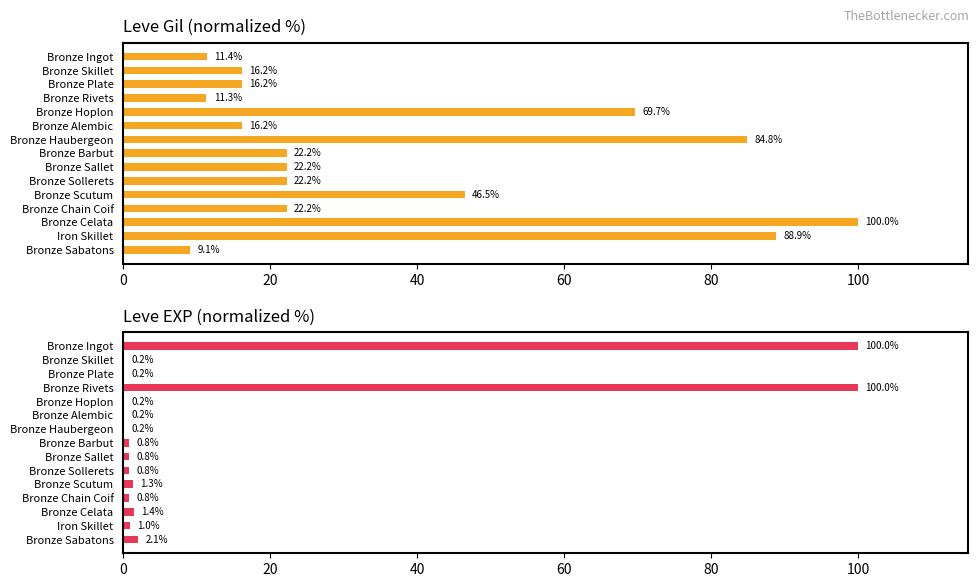

What position from the right is Bronze Hoplon?

11